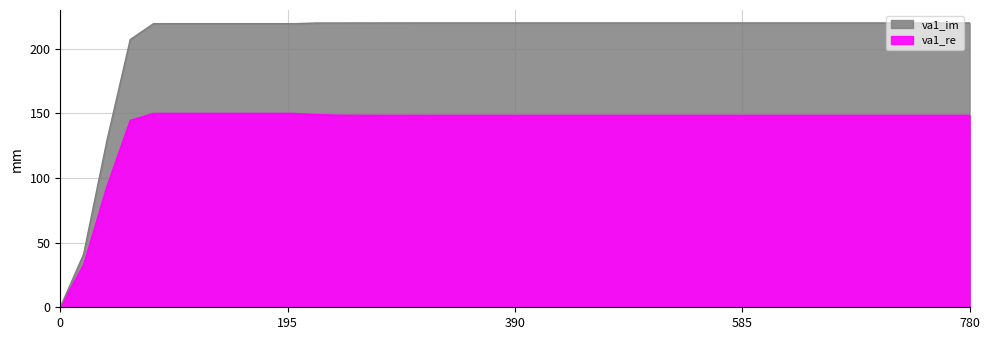

What is the sum of the va1_re values at 80 and 780?

298.4